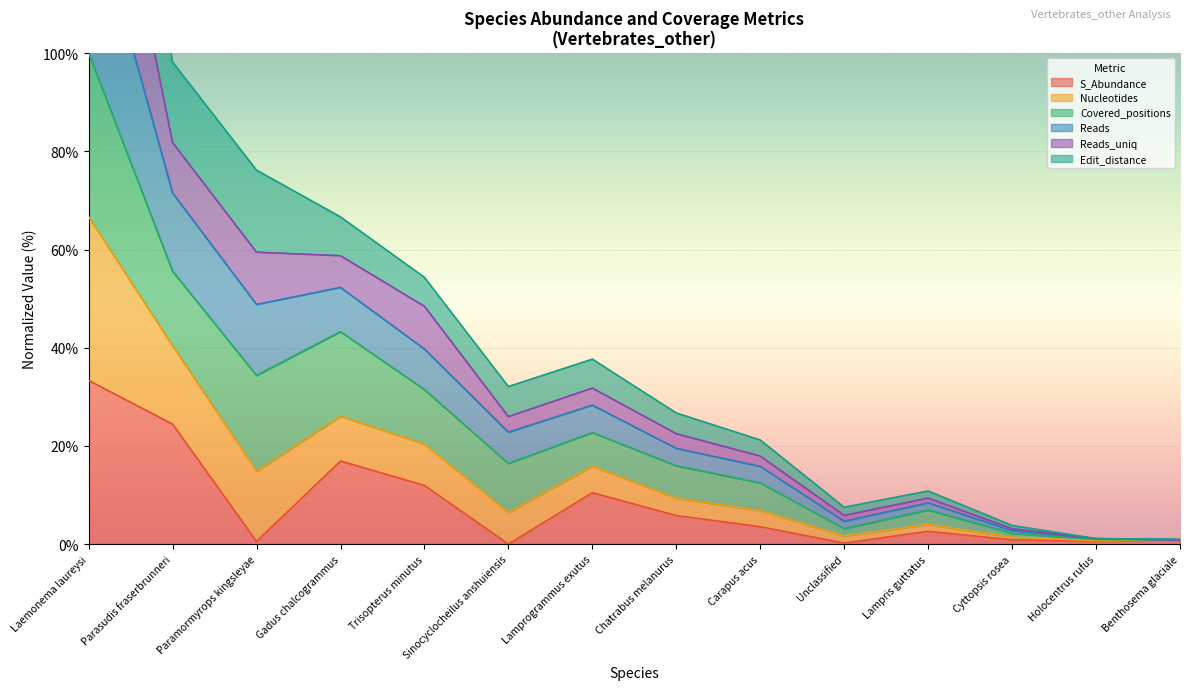

What is the total value across all series at Laemonema laureysi?

400.0